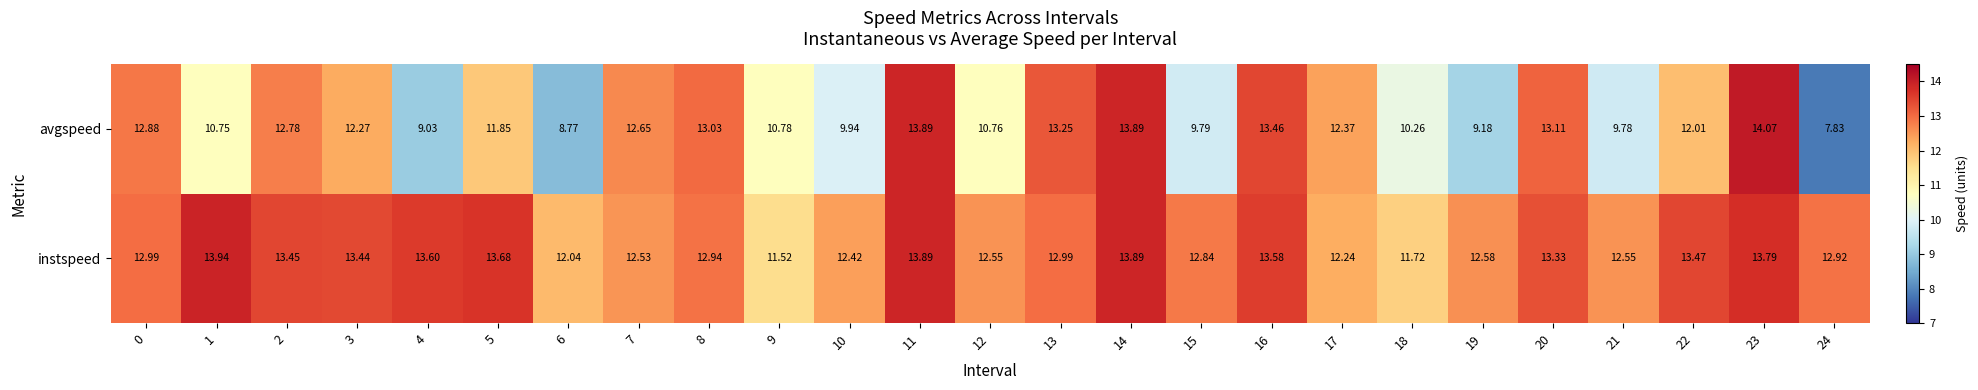

Which series has the widest spread of values?

avgspeed